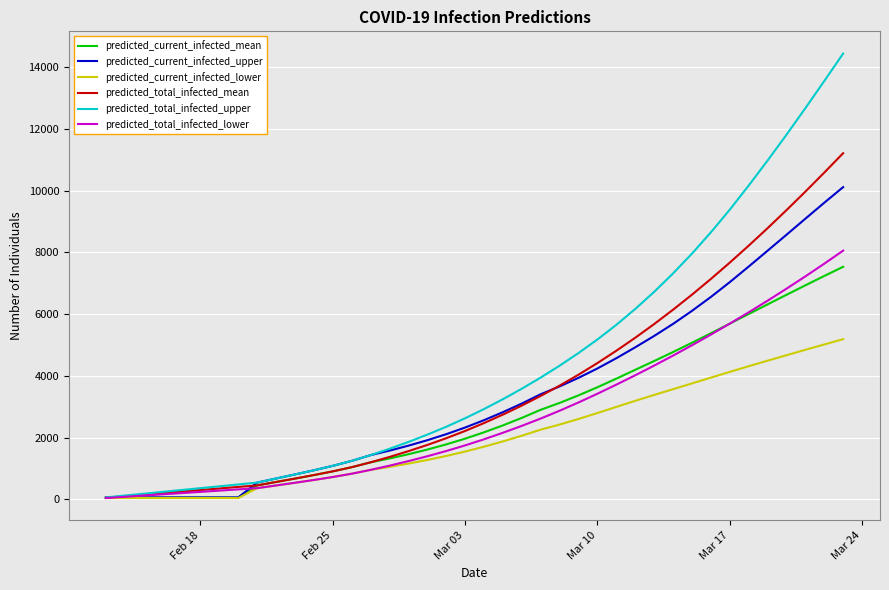

Which series has the largest range (max minus min)?

predicted_total_infected_upper